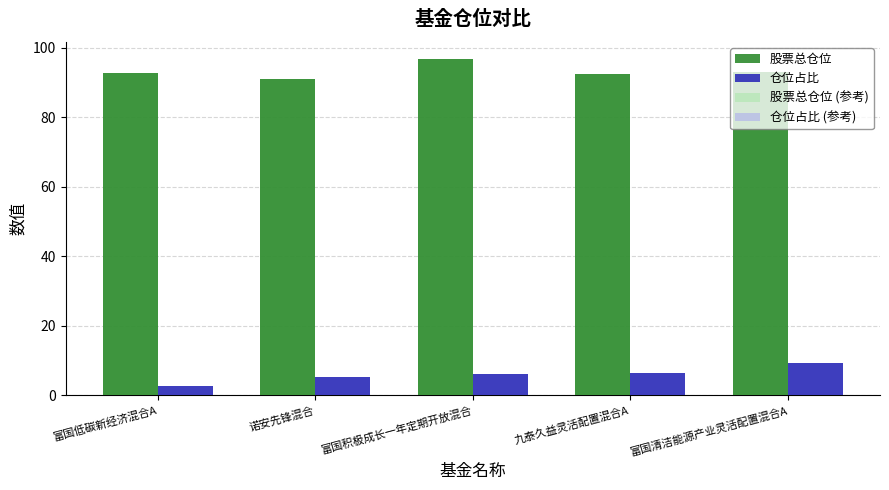

At how many categories does at least one series exceed 75?

5